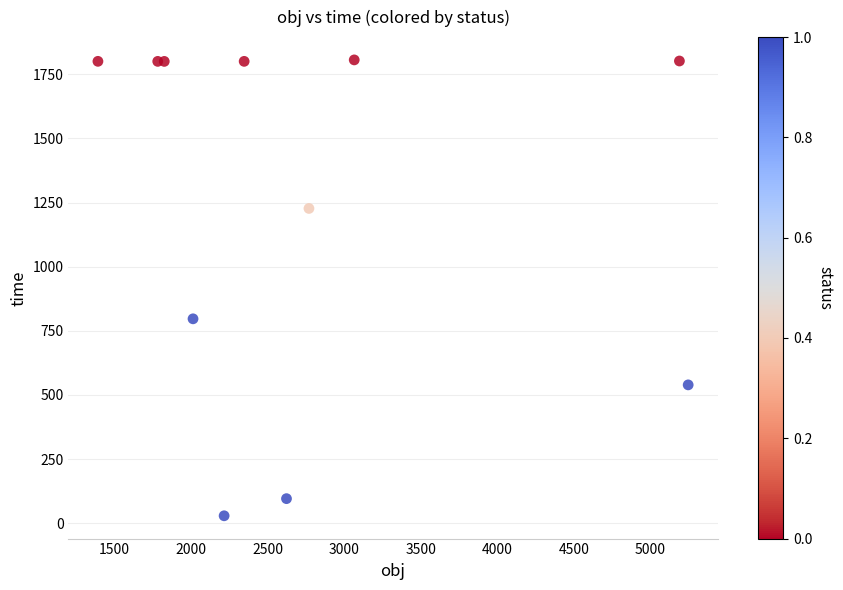

What Y value in the scatter plot is closest to 917?

796.7